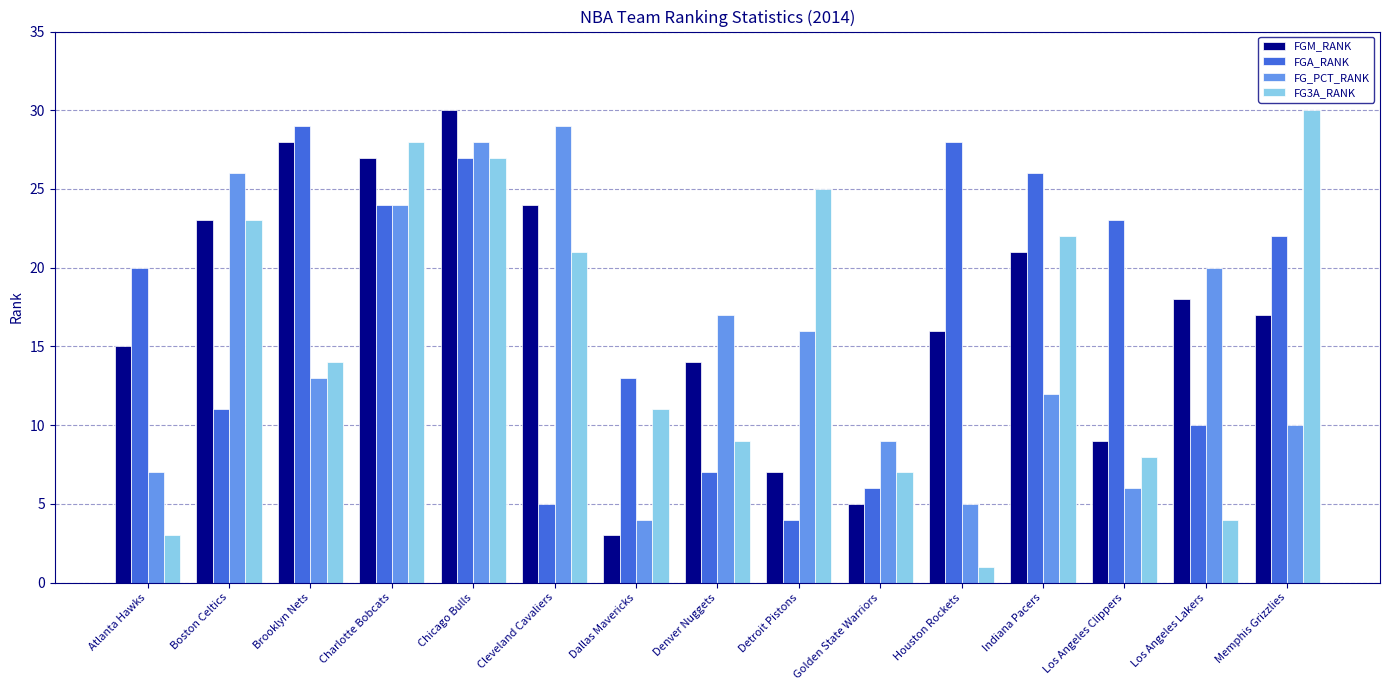

What is the total value across all series at Charlotte Bobcats?

103